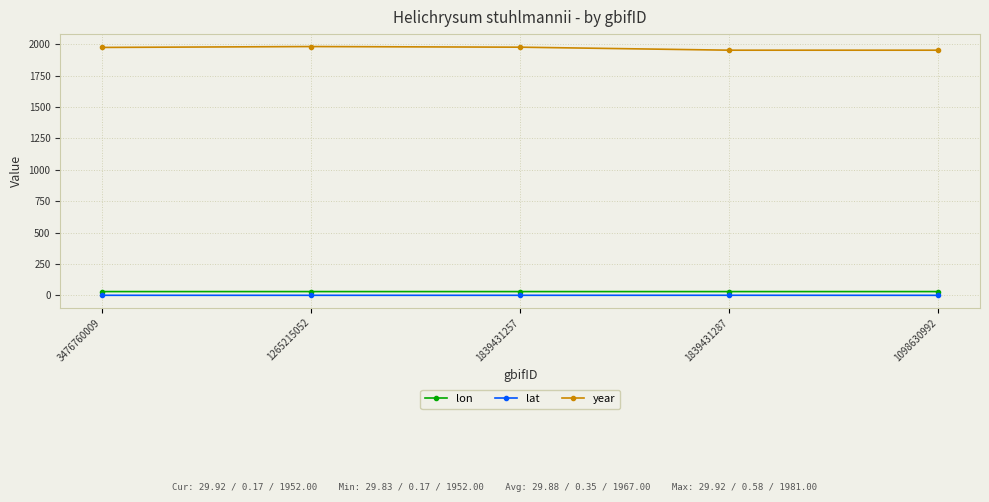

At how many categories does at least one series exceed 643?

5